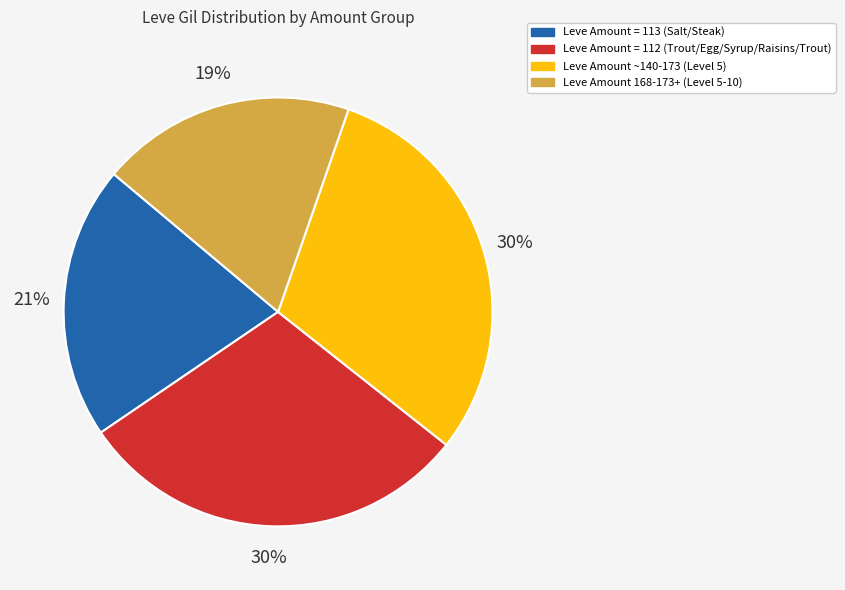

Does any single category account for the majority?

No